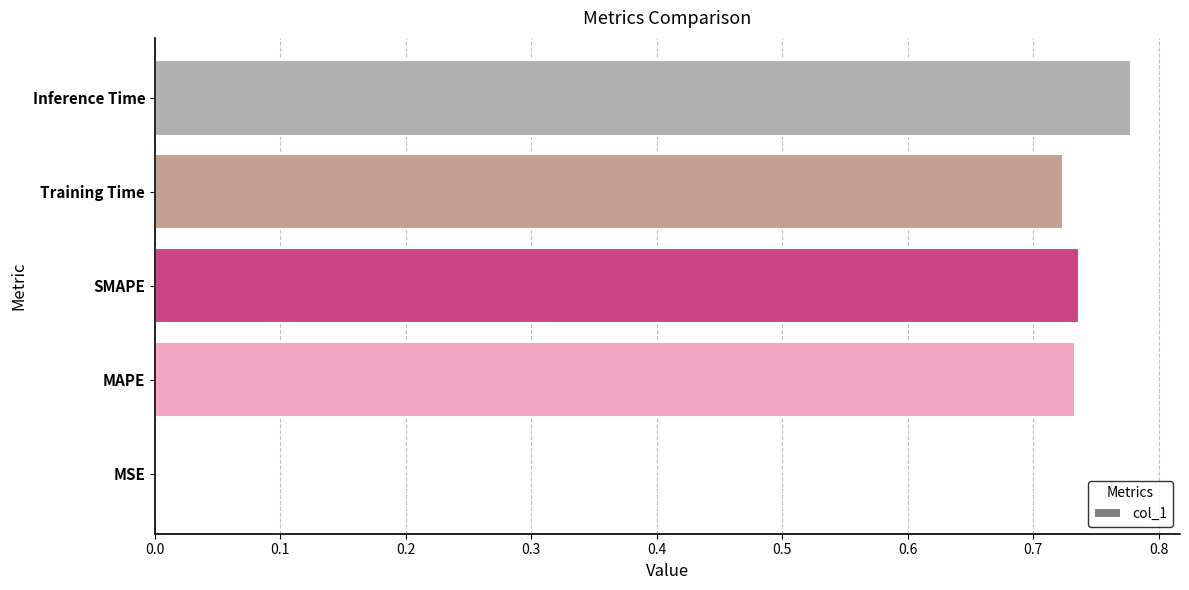

At which category does the chart reach its peak across all series?

Inference Time